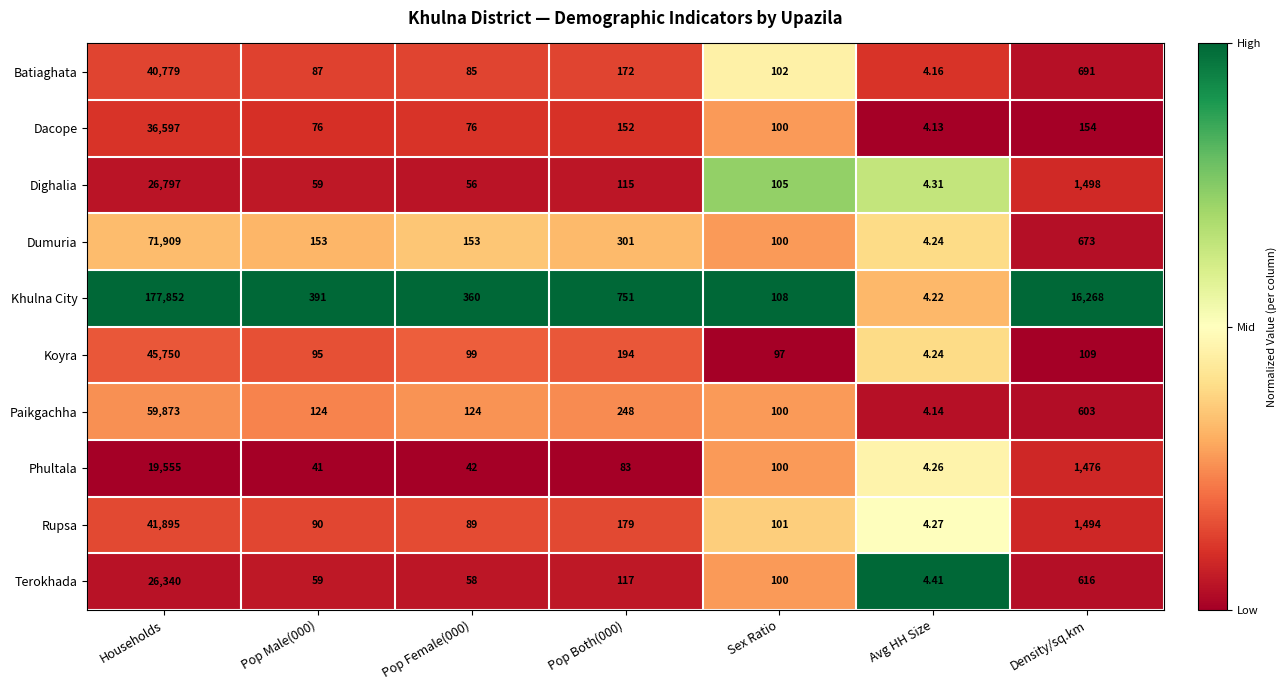

What is the total value across all series at Density/sq.km?

23582.0